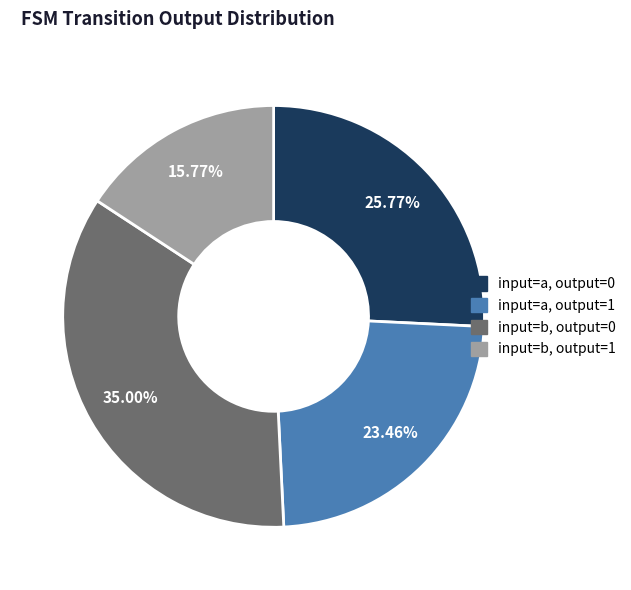

The input=a, output=0 slice represents 34% of the pie. True or false?

False